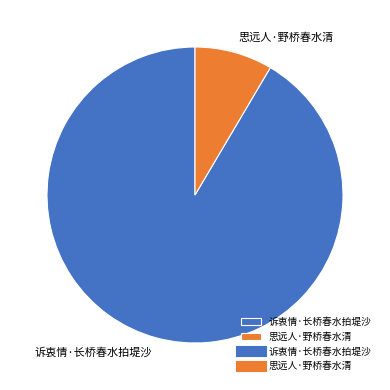

What is the ratio of the value at 诉衷情·长桥春水拍堤沙 to the value at 思远人·野桥春水清?

10.8